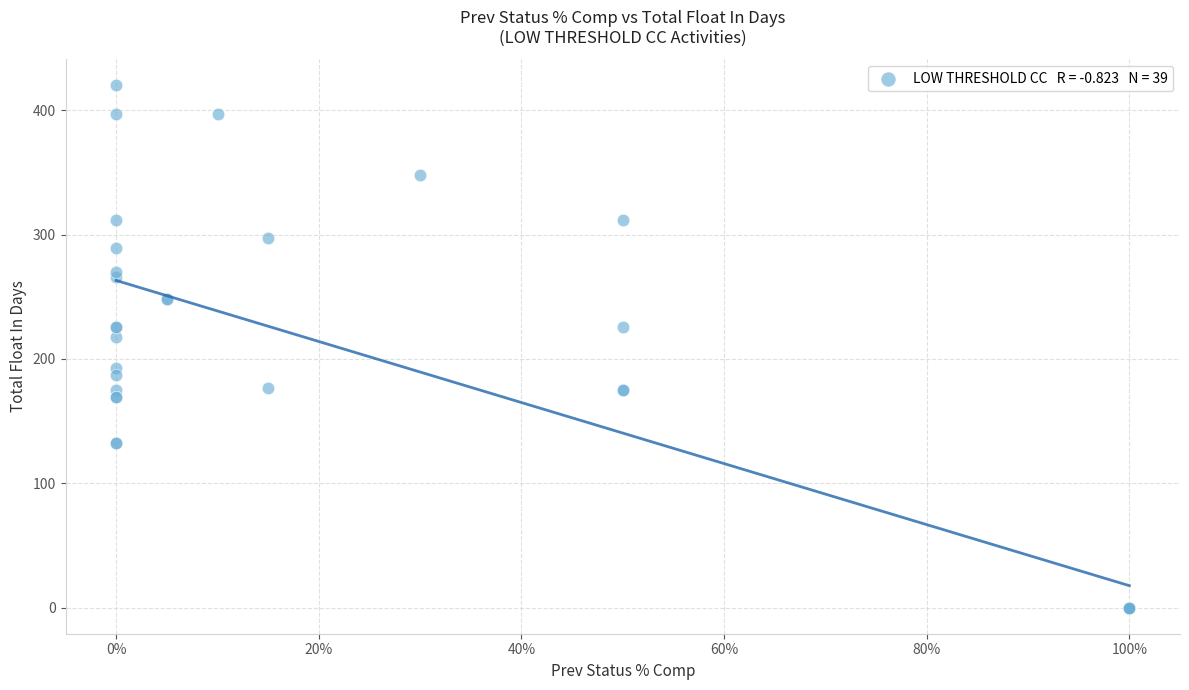

What Y value in the scatter plot is closest to 210?

218.0